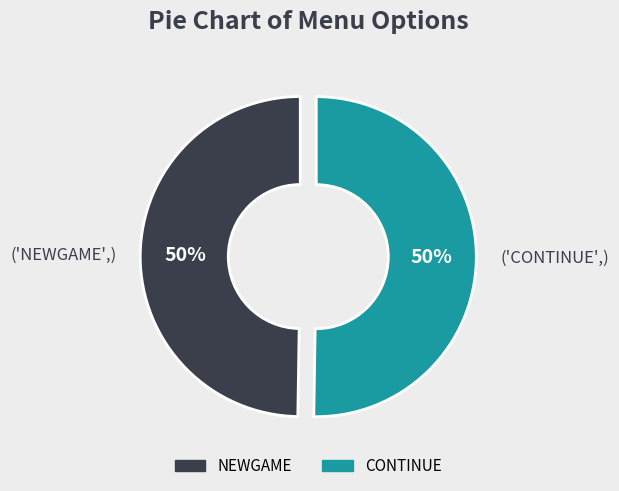

Approximately how many times larger is the value at NEWGAME compared to CONTINUE?

1.0